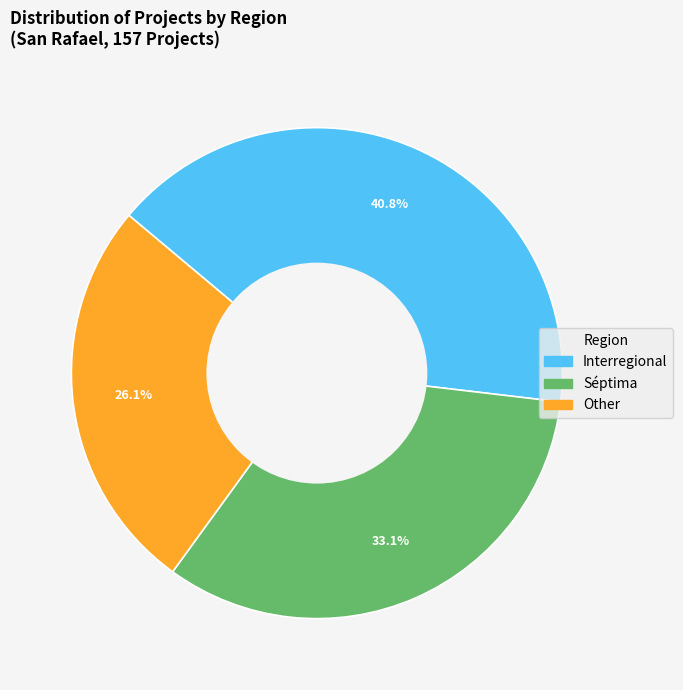

How many slices are in this pie chart?

3